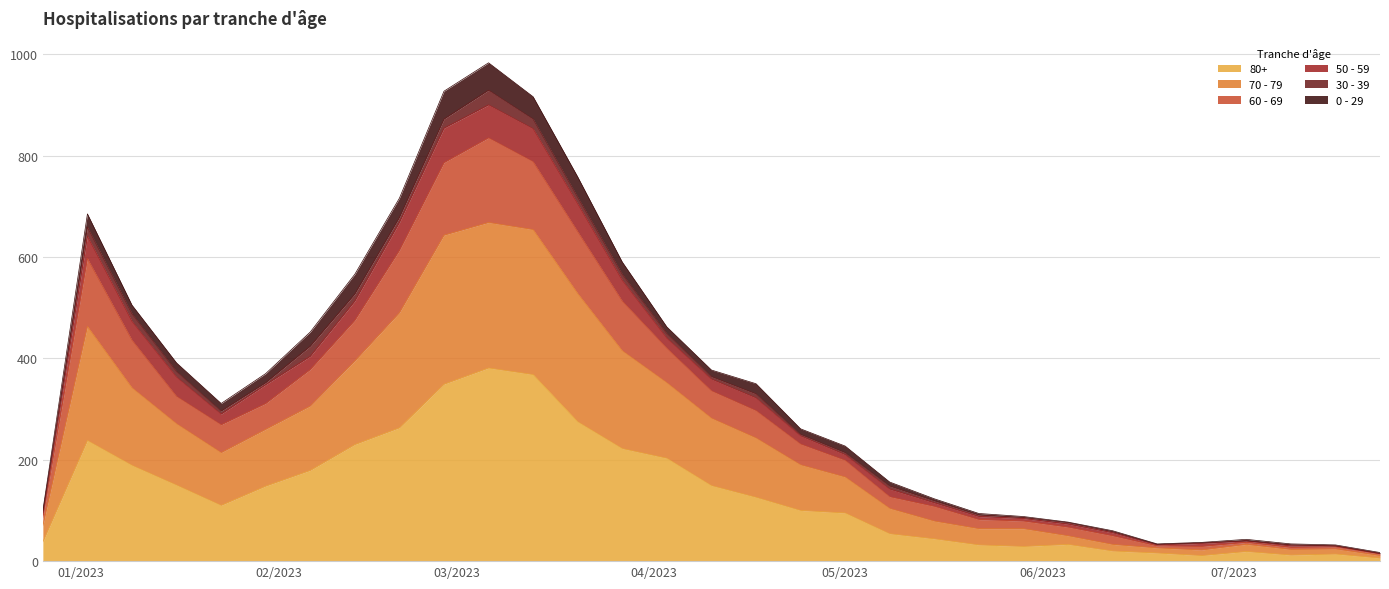

Is the value of 70 - 79 at 2023-03-27 greater than the value of 80+ at 2023-04-03?

Yes